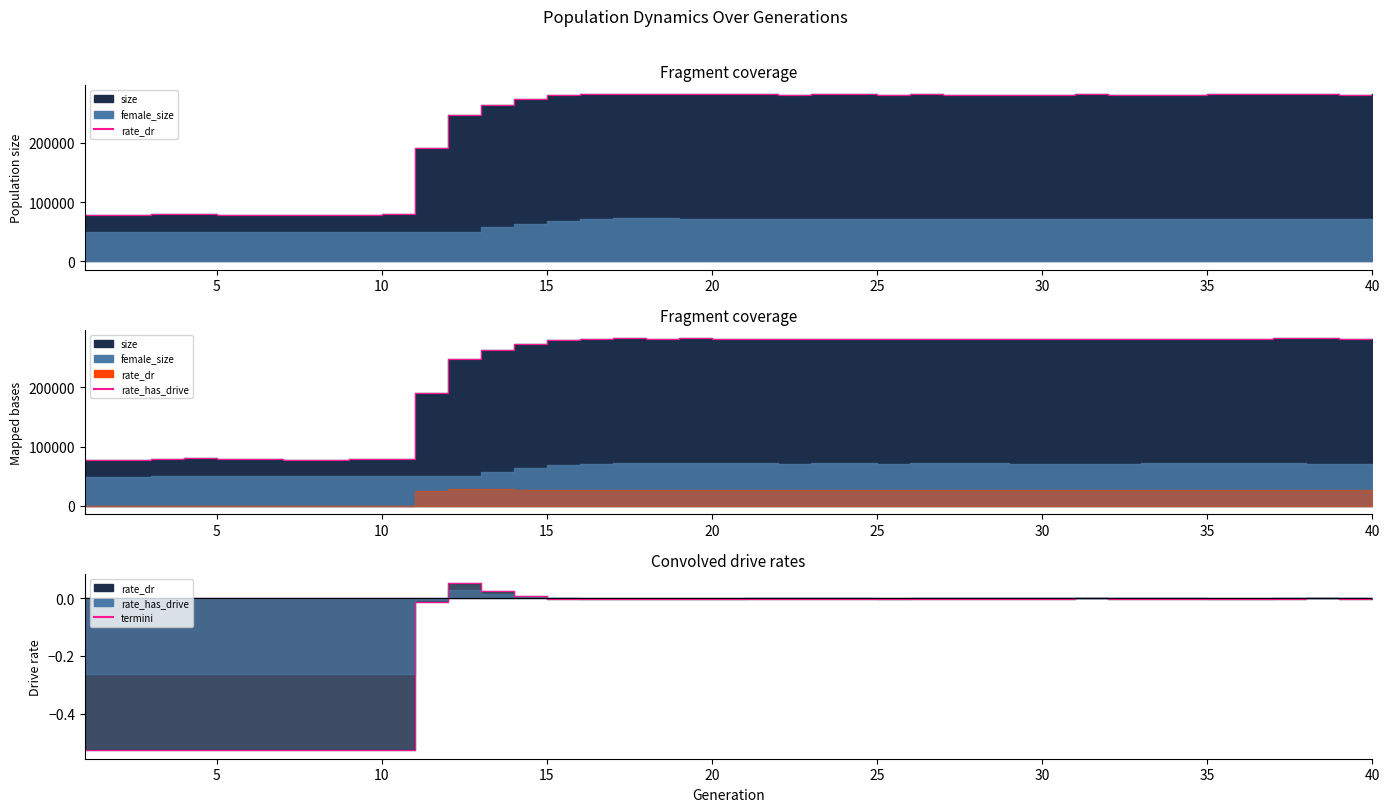

Is it true that termini equals -0.5 at 10?

True